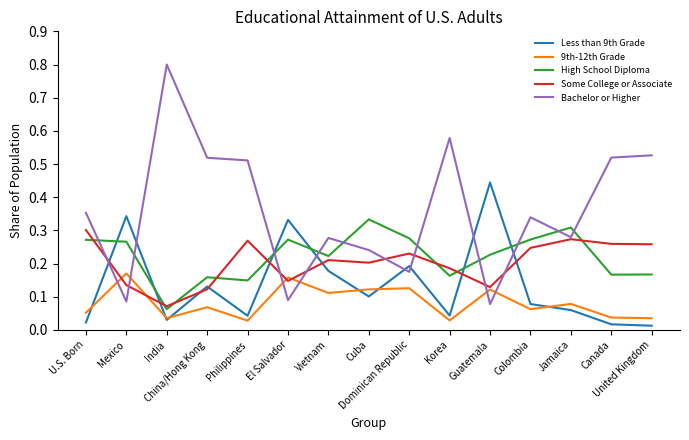

Does the chart have visible grid lines?

No